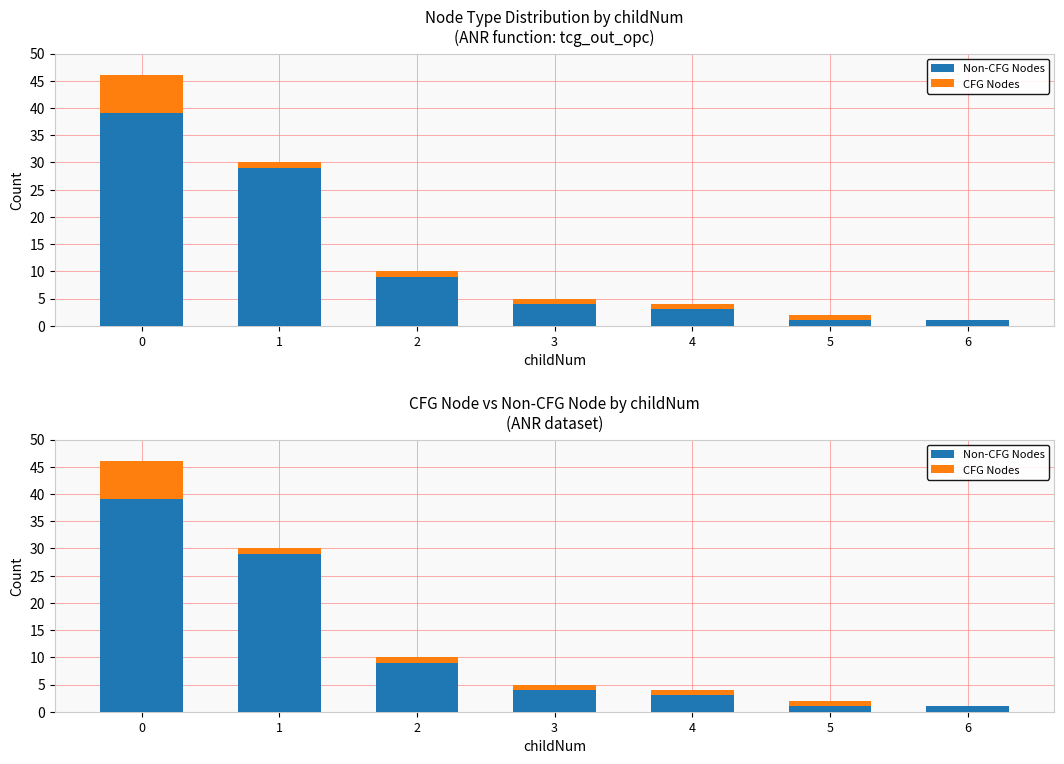

Rank the series at 3 from highest to lowest value.

Non-CFG Nodes, CFG Nodes